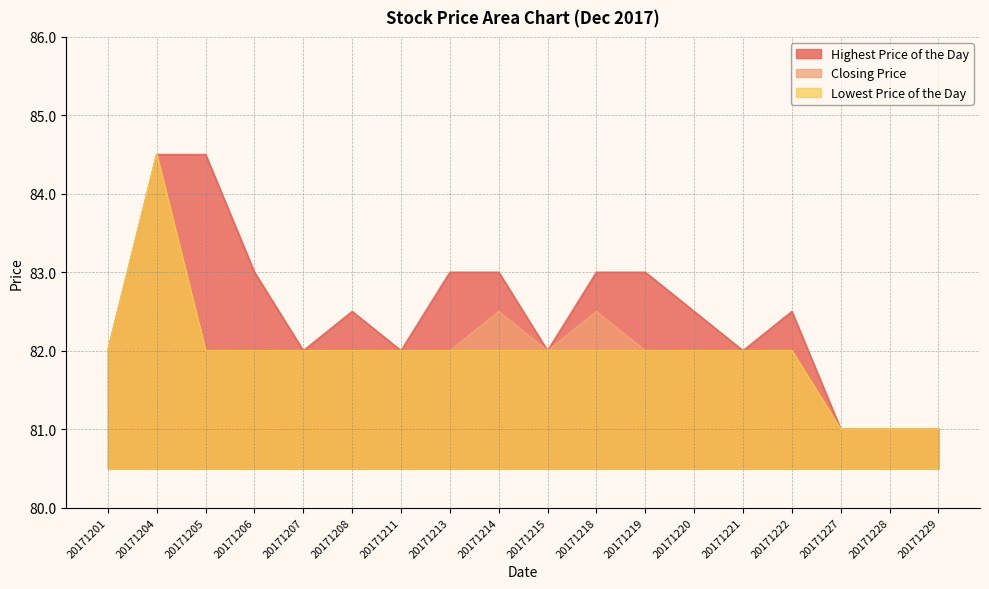

Reading left to right, list all the values displayed in this chart.

Highest Price of the Day: 82.0	84.5	84.5	83.0	82.0	82.5	82.0	83.0	83.0	82.0	83.0	83.0	82.5	82.0	82.5	81.0	81.0	81.0
Closing Price: 82.0	84.5	82.0	82.0	82.0	82.0	82.0	82.0	82.5	82.0	82.5	82.0	82.0	82.0	82.0	81.0	81.0	81.0
Lowest Price of the Day: 82.0	84.5	82.0	82.0	82.0	82.0	82.0	82.0	82.0	82.0	82.0	82.0	82.0	82.0	82.0	81.0	81.0	81.0